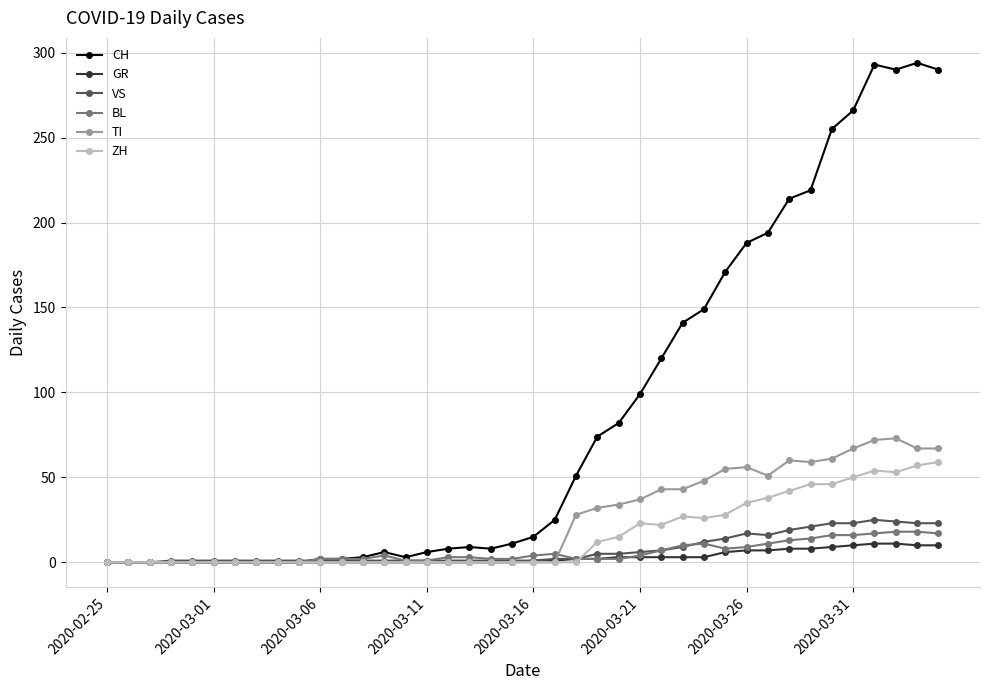

What is the value of the VS point at the 28th from the left?

9